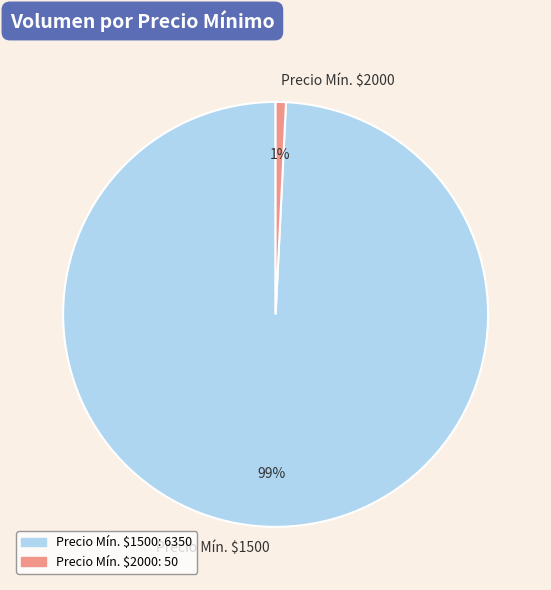

Which category accounts for the majority?

Precio Mín. $1500